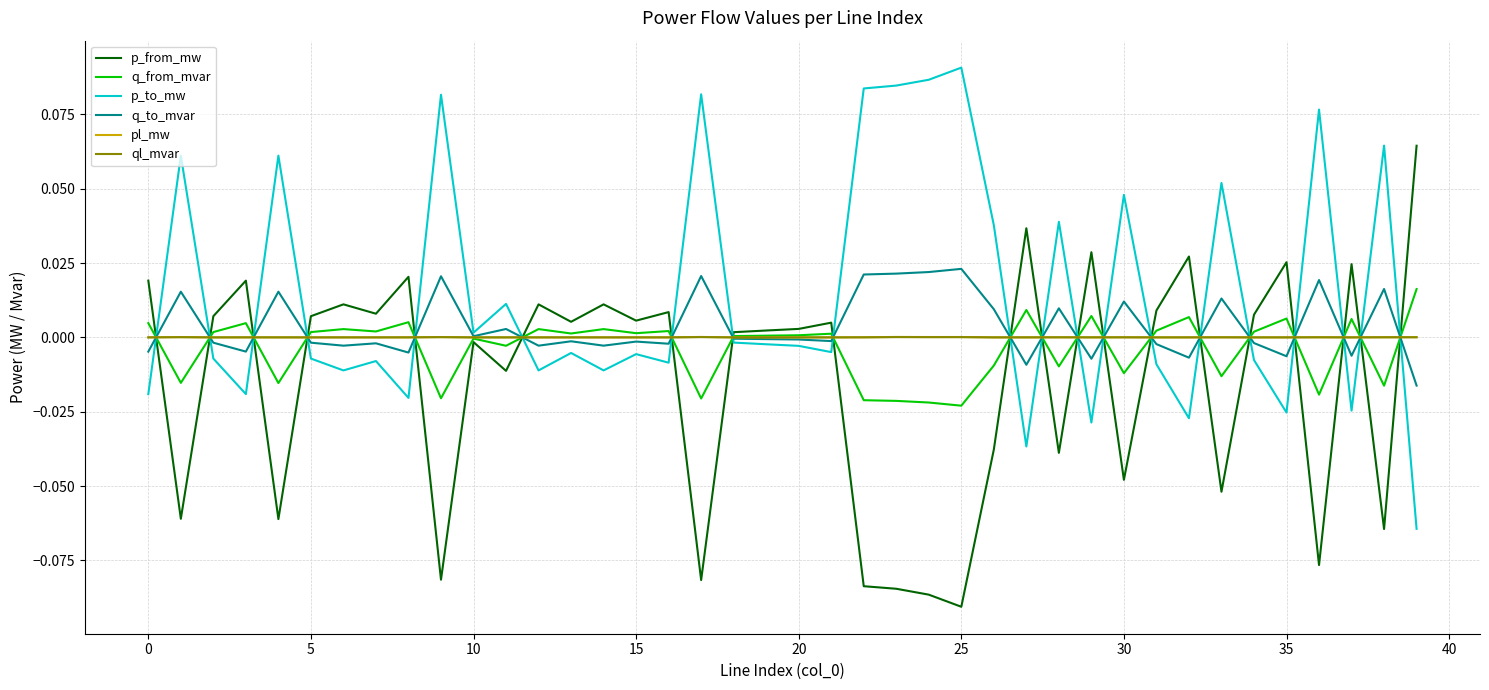

True or false: p_from_mw and p_to_mw intersect in this chart.

True